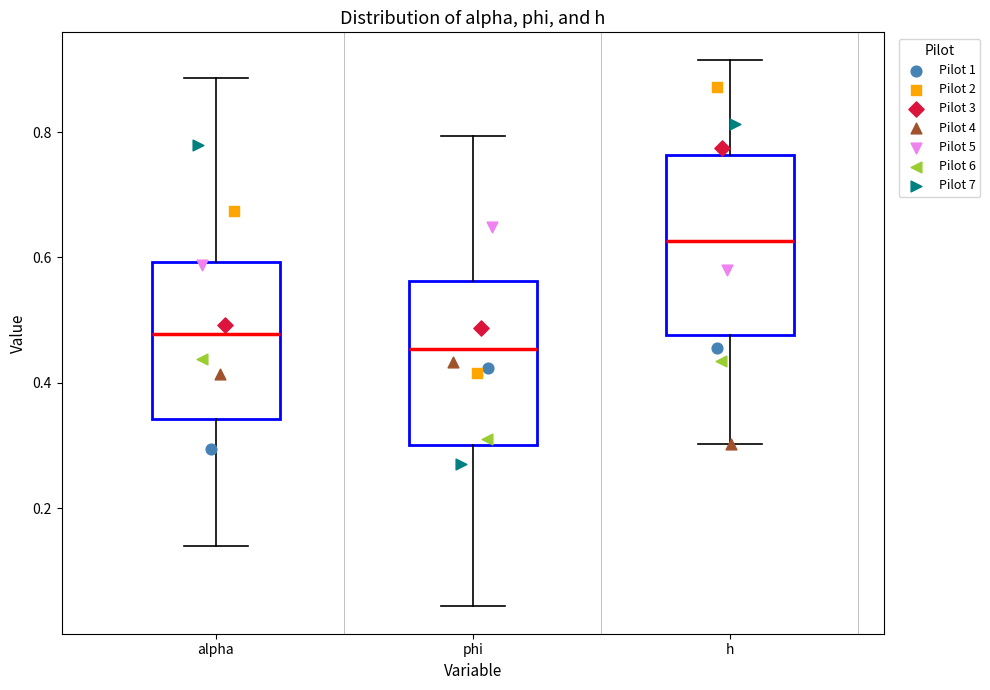

Reading left to right, transcribe this box plot: for each box, give where its median line is, the range the box spans, and where its two whiskers end, as read against the y-axis. The values are not printed on the chart, so give them approximately, as read against the axis.

alpha: median 0.48, box 0.34 to 0.60, whiskers 0.14 to 0.88
phi: median 0.46, box 0.30 to 0.56, whiskers 0.04 to 0.80
h: median 0.62, box 0.48 to 0.76, whiskers 0.30 to 0.92